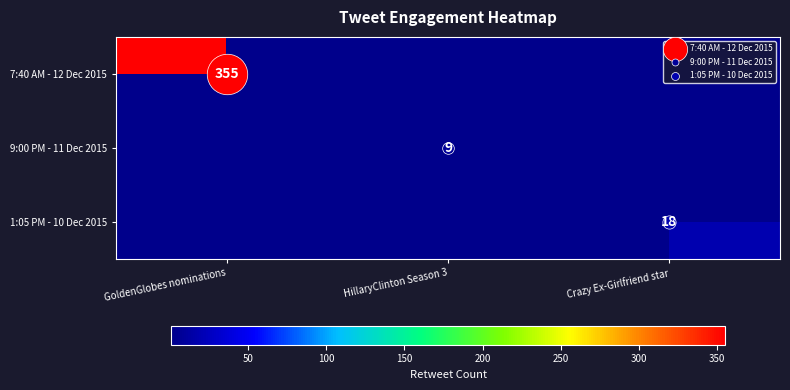

How many categories are shown in the chart?

3